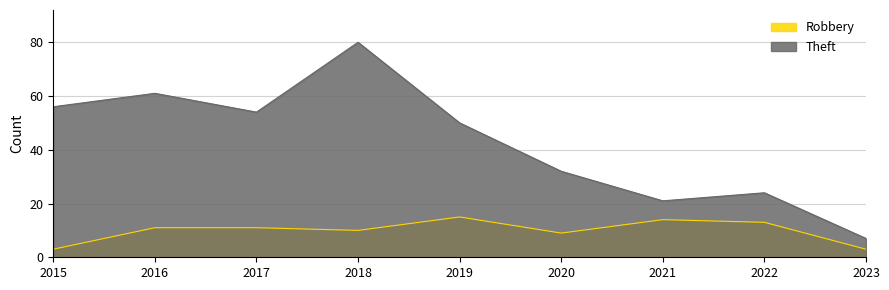

How many interior local peaks does the Theft series have?

3